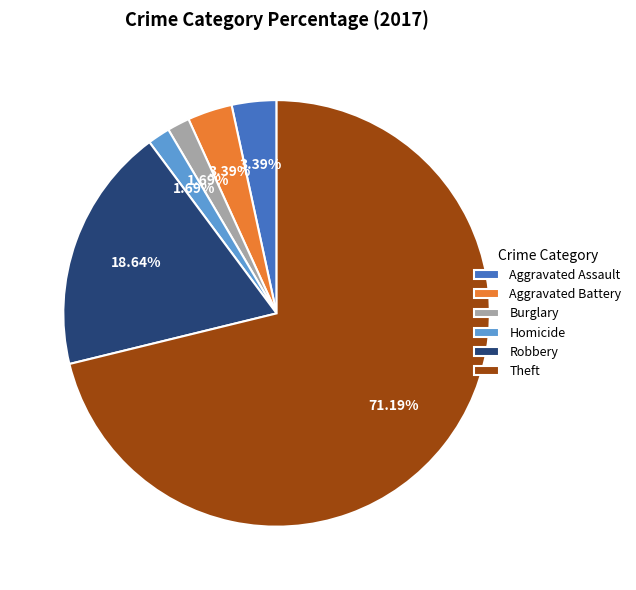

What is the ratio of the value at Theft to the value at Aggravated Battery?

21.0